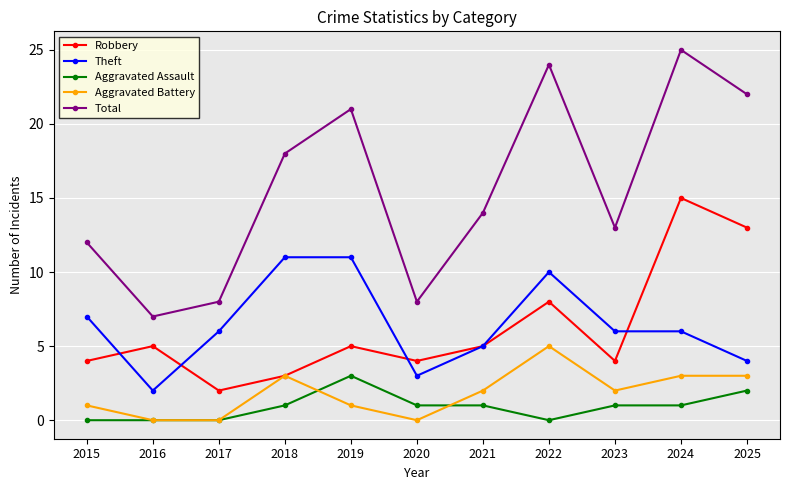

Reading left to right, transcribe all the data shown in this chart.

Robbery: 2015=4	2016=5	2017=2	2018=3	2019=5	2020=4	2021=5	2022=8	2023=4	2024=15	2025=13
Theft: 2015=7	2016=2	2017=6	2018=11	2019=11	2020=3	2021=5	2022=10	2023=6	2024=6	2025=4
Aggravated Assault: 2015=0	2016=0	2017=0	2018=1	2019=3	2020=1	2021=1	2022=0	2023=1	2024=1	2025=2
Aggravated Battery: 2015=1	2016=0	2017=0	2018=3	2019=1	2020=0	2021=2	2022=5	2023=2	2024=3	2025=3
Total: 2015=12	2016=7	2017=8	2018=18	2019=21	2020=8	2021=14	2022=24	2023=13	2024=25	2025=22